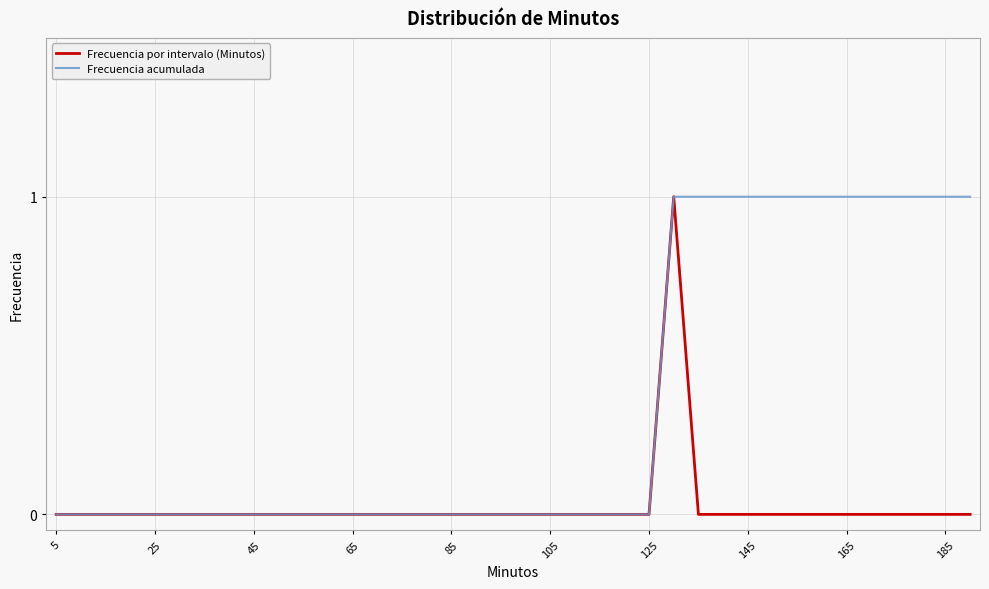

Which series has the largest total across all categories?

Frecuencia acumulada